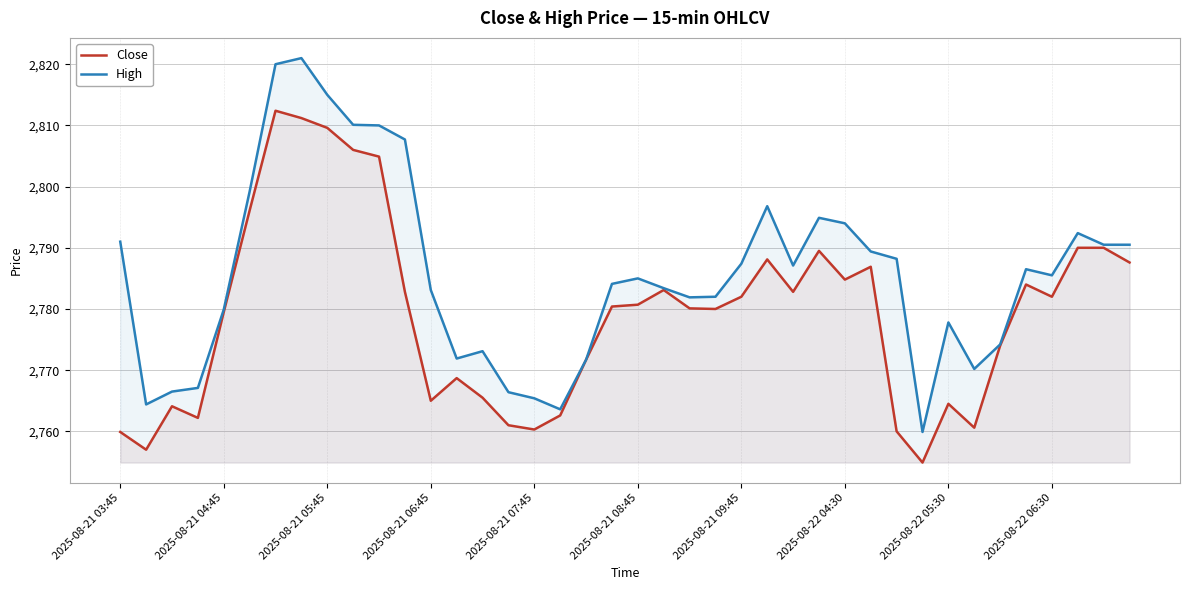

What is the value of the Close point at the 26th from the left?

2788.1